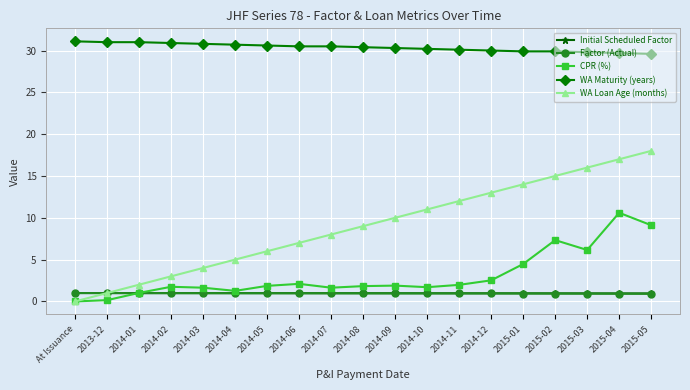

Is the value of CPR (%) at 2014-06 greater than the value of Factor (Actual) at 2014-08?

Yes